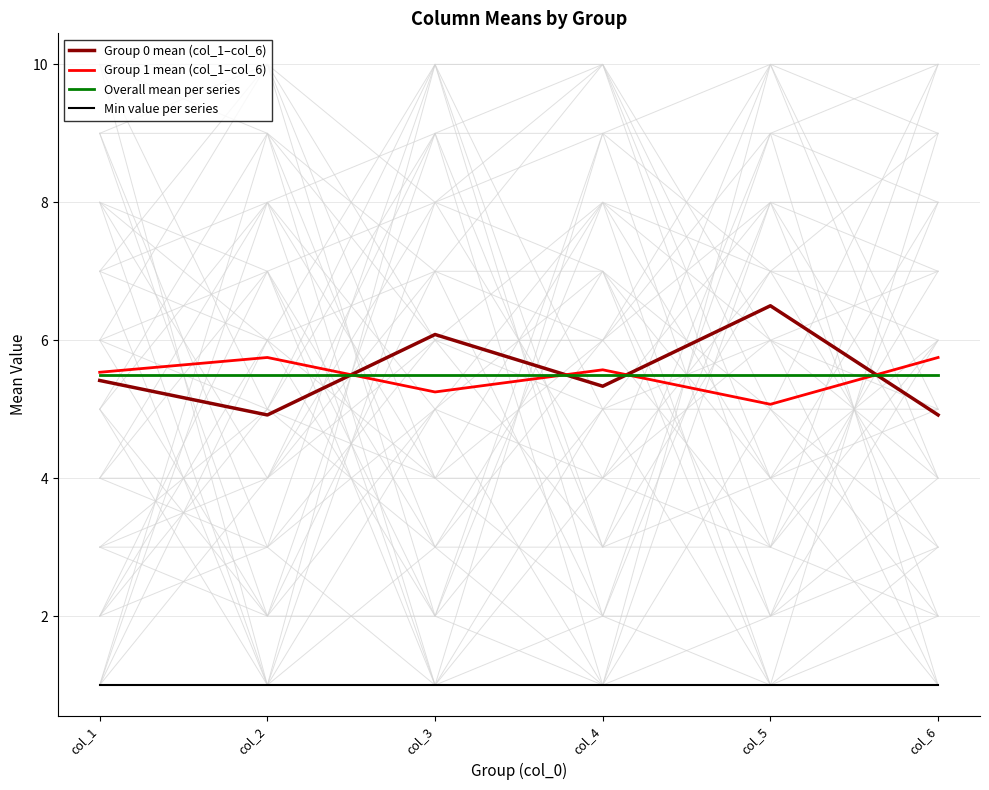

What are all the series names shown in the legend?

Group 0 mean (col_1–col_6), Group 1 mean (col_1–col_6), Overall mean per series, Min value per series